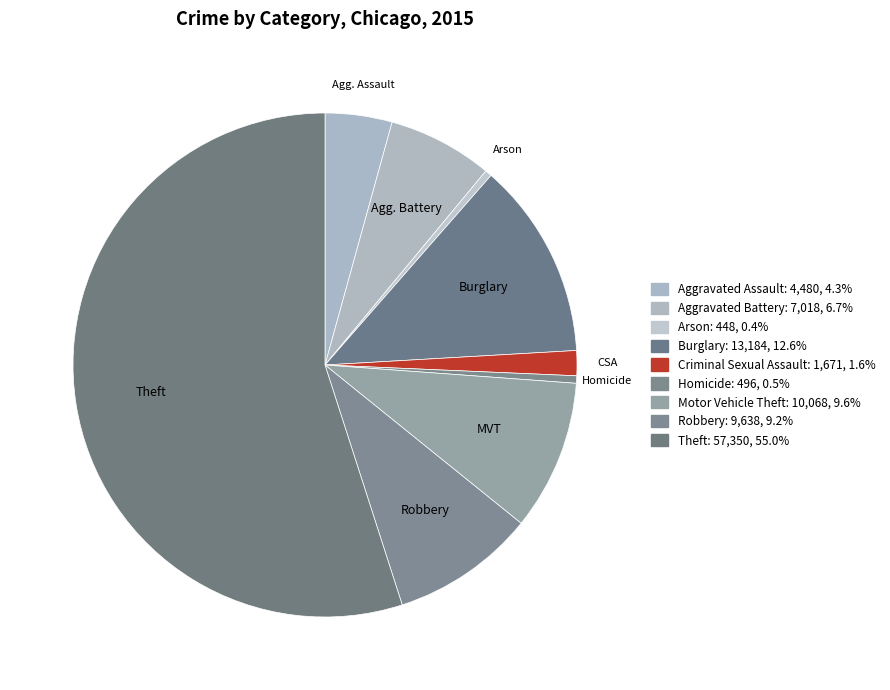

How many slices are in this pie chart?

9